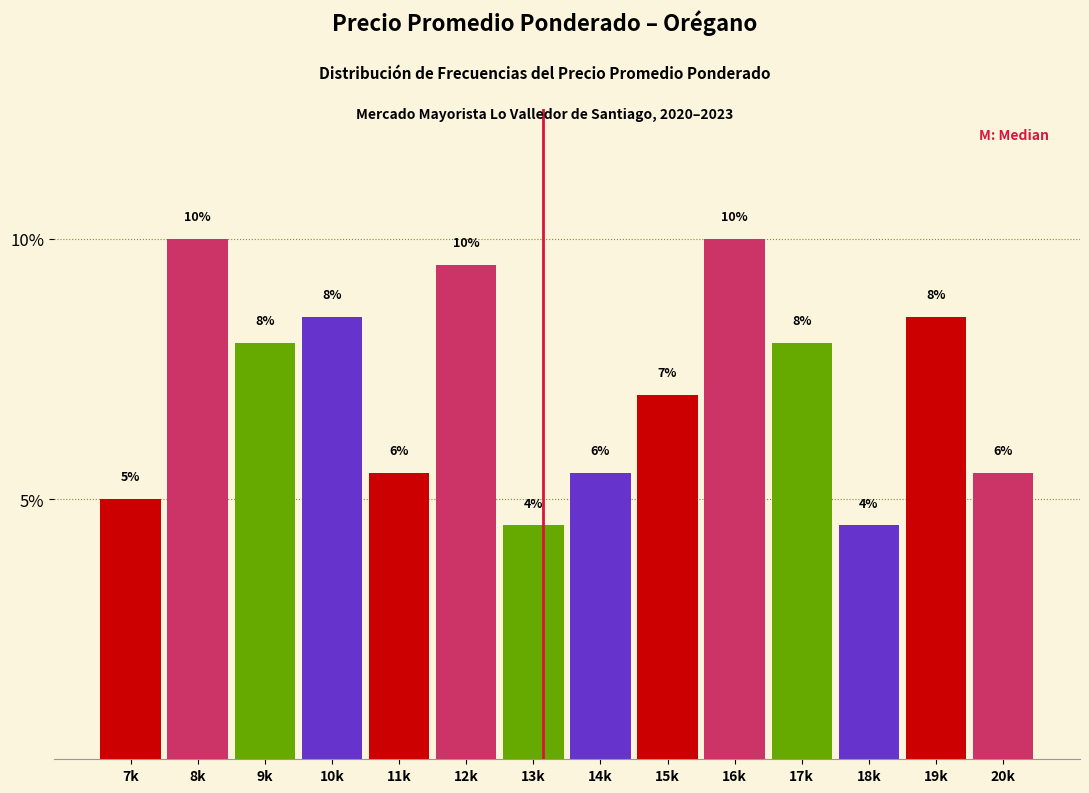

What is the smallest value displayed?

4.5